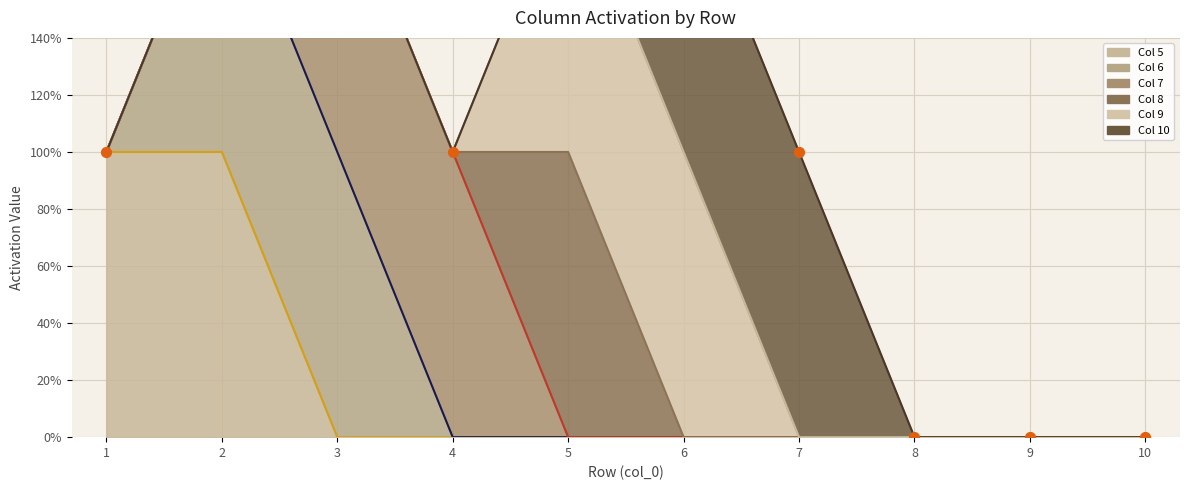

Which series reaches the minimum Y coordinate?

5